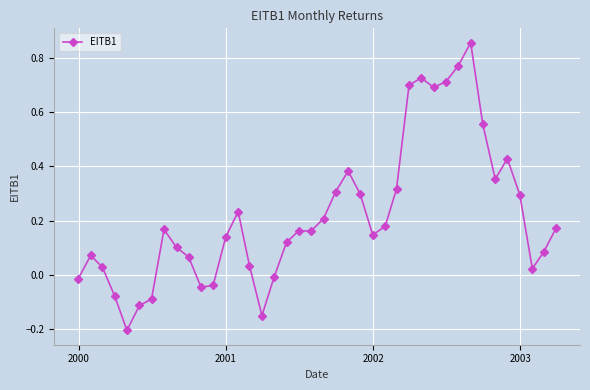

Does the chart have visible grid lines?

Yes